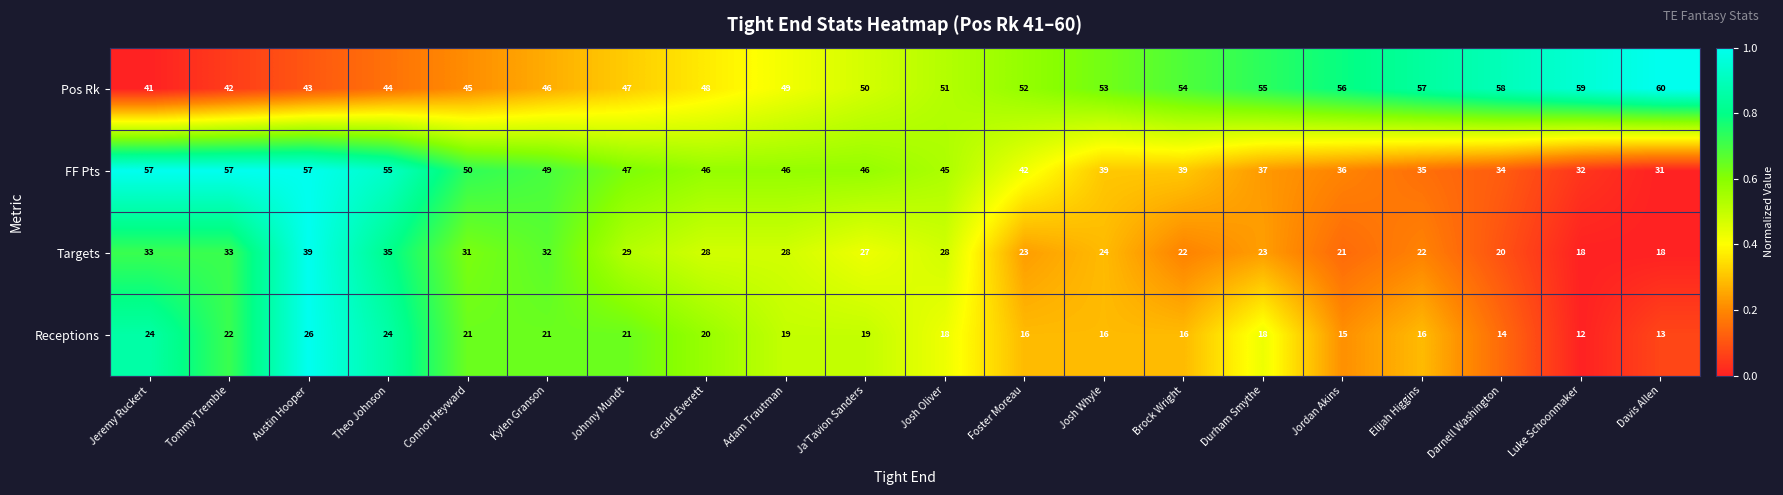

What is the total value across all series at Darnell Washington?

126